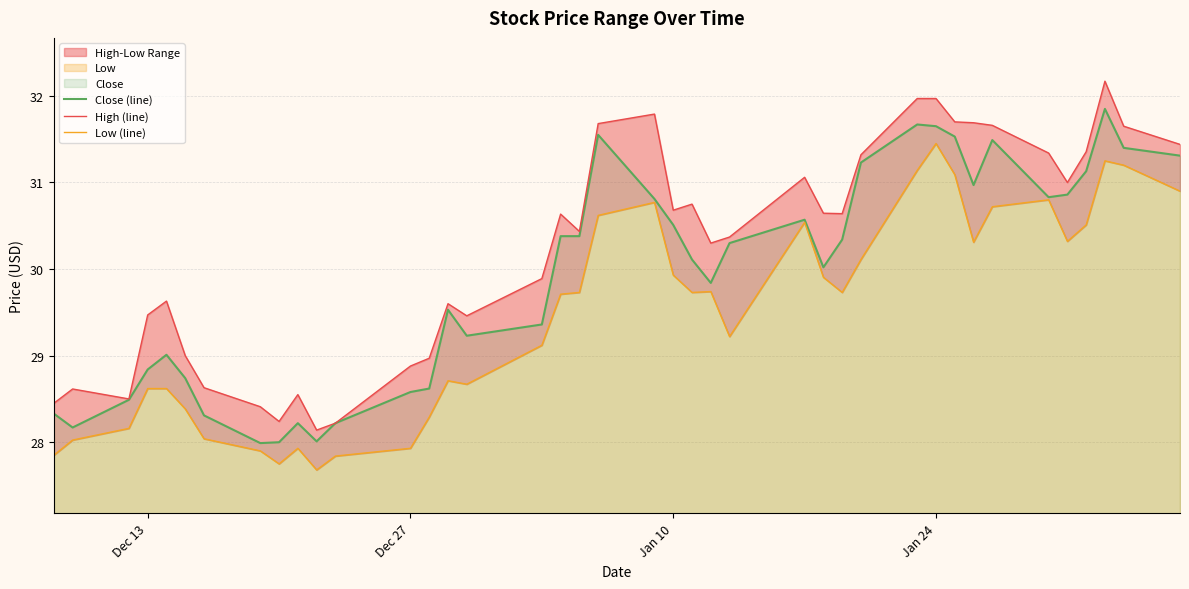

What is the lowest value of the Close (line) series?

28.0